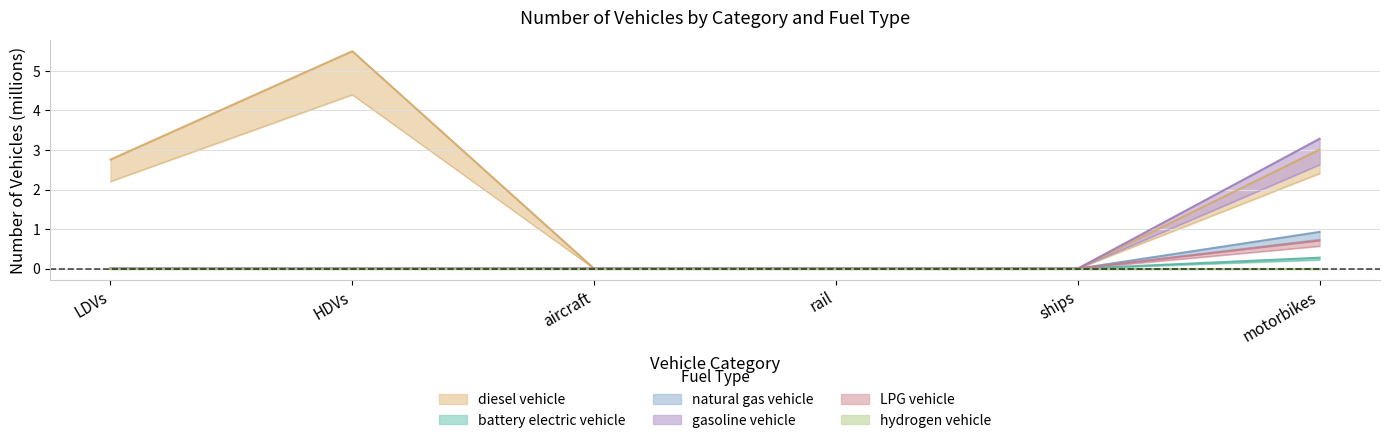

True or false: LPG vehicle has more than 2 interior local peaks.

False